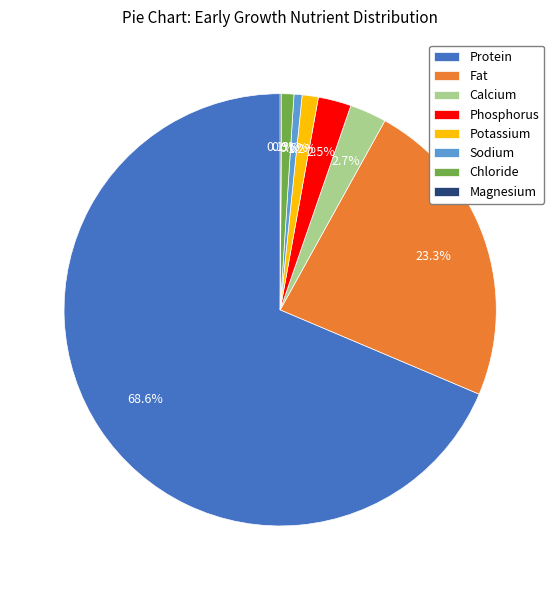

Does any single category account for the majority?

Yes